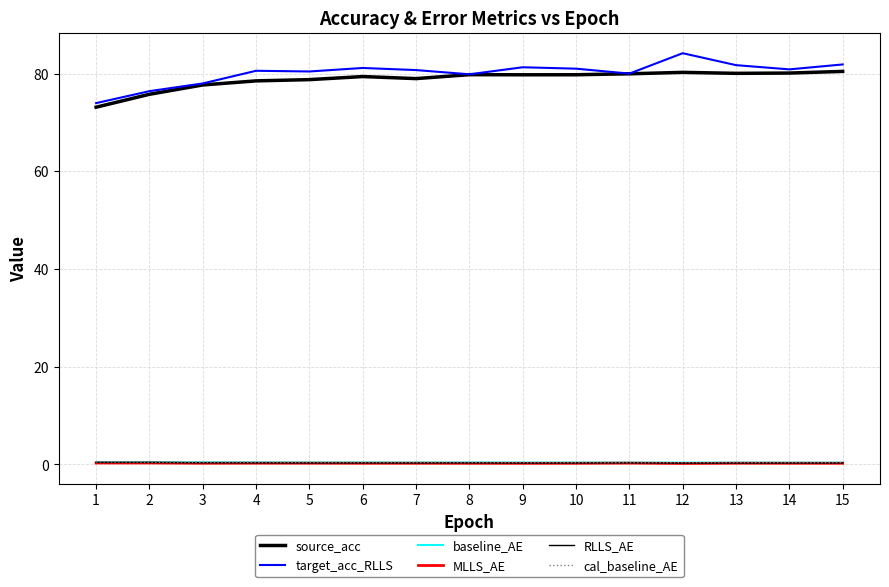

Between 2 and 7, which is larger?

7